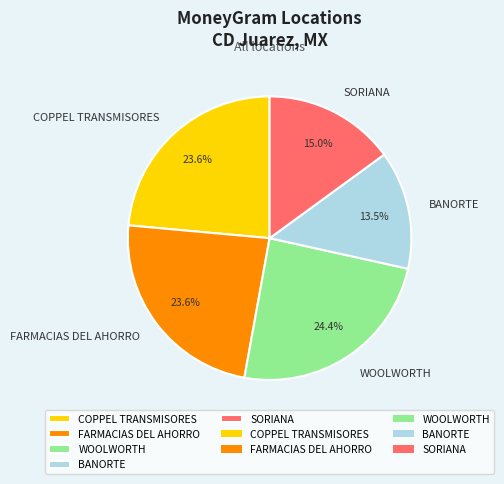

What percentage do COPPEL TRANSMISORES and FARMACIAS DEL AHORRO together represent?

47.2%